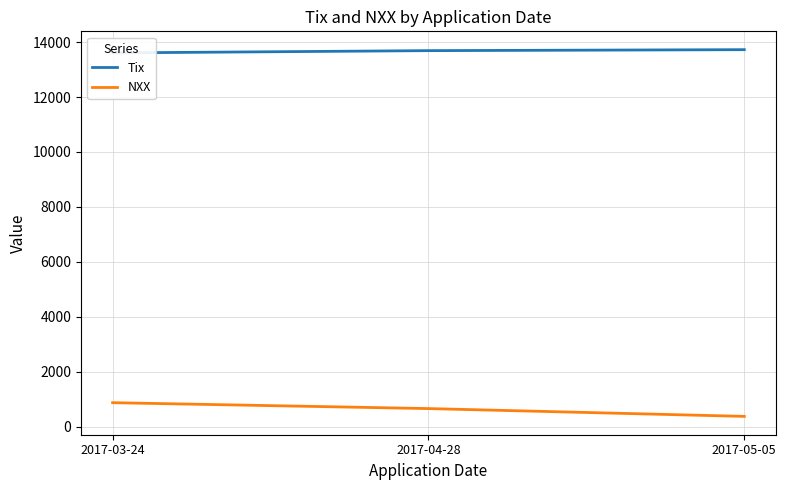

Rank the series at 2017-04-28 from lowest to highest value.

NXX, Tix